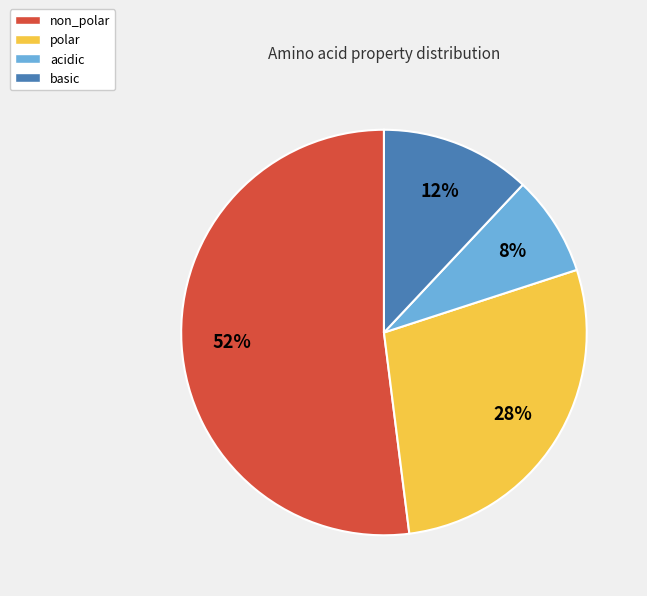

To the nearest percent, what is the combined percentage of polar and acidic?

36%